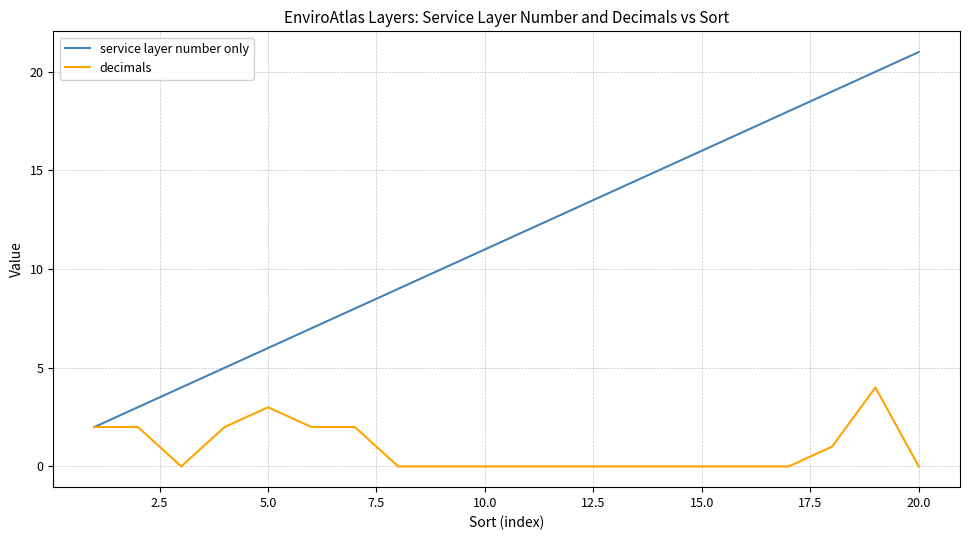

Which series has the widest spread of values?

service layer number only